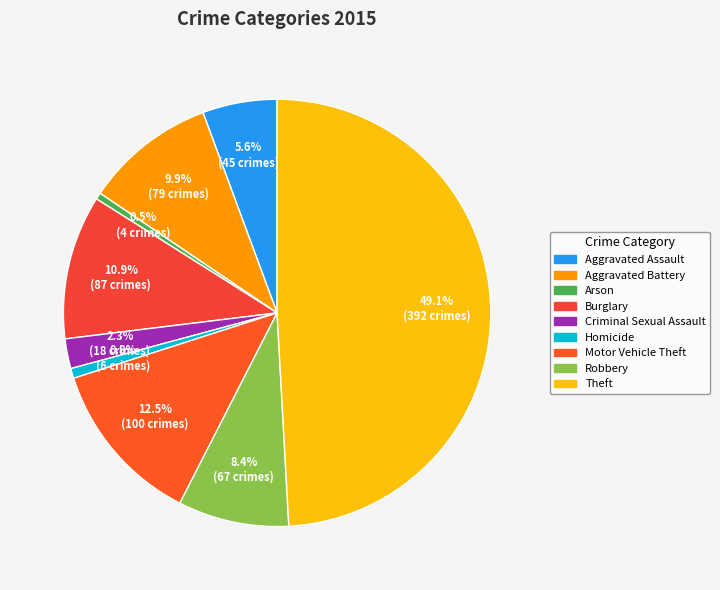

Is it true that Aggravated Assault is 6% of the pie?

True